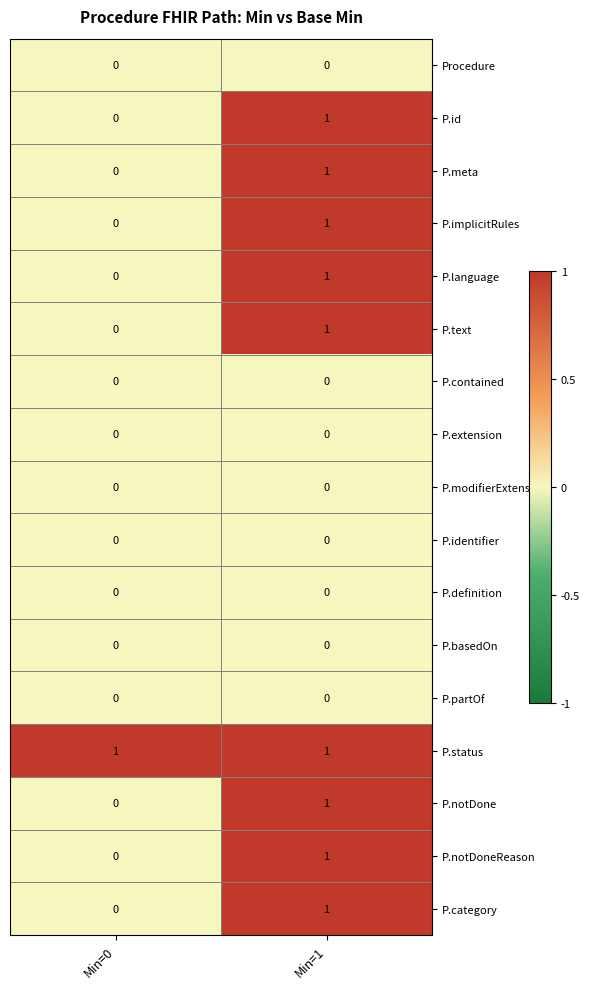

What is the greatest value displayed?

1